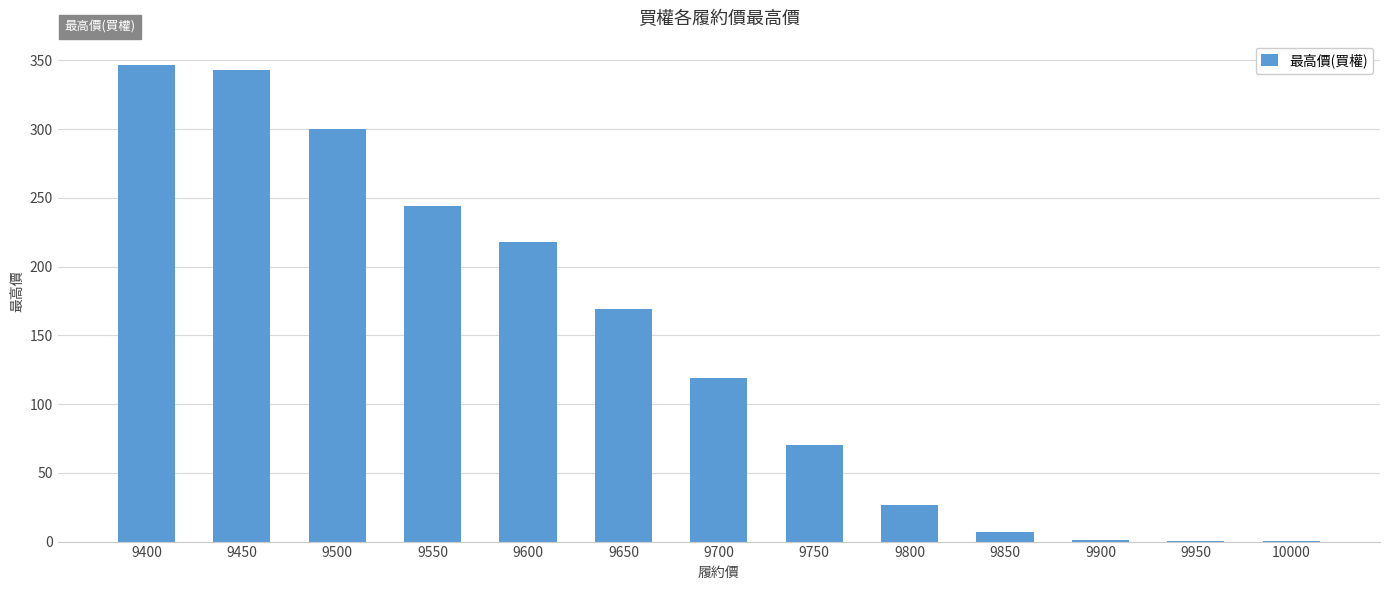

The value at 9550 is 410.4. True or false?

False